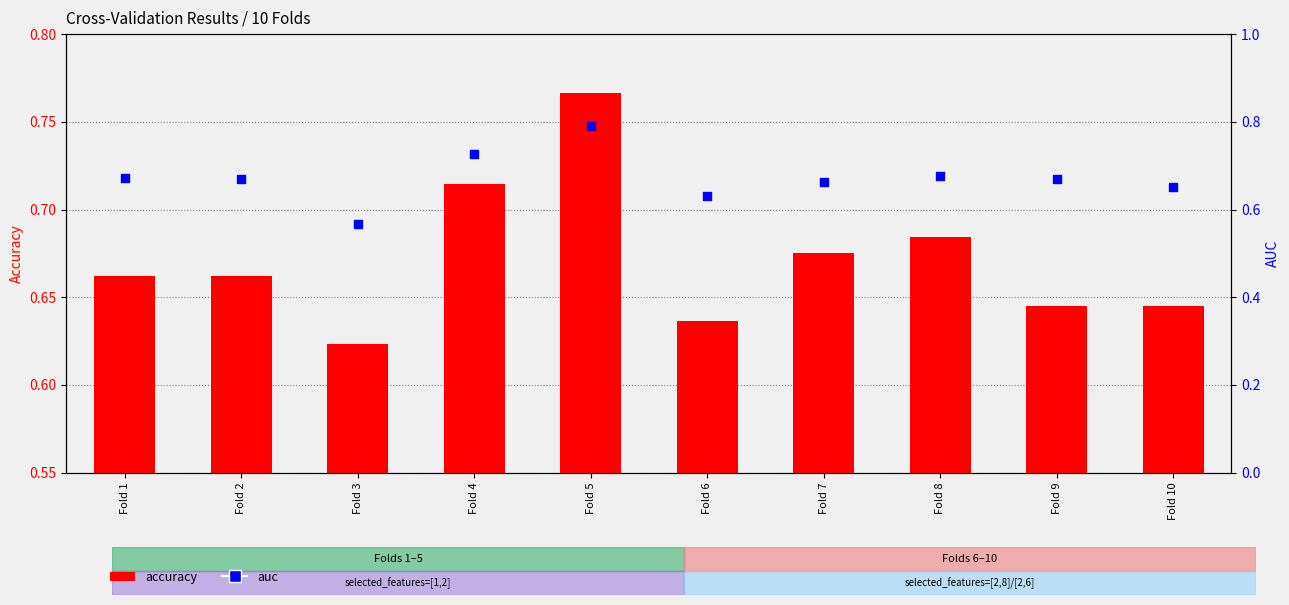

At how many categories does at least one series exceed 0?

10